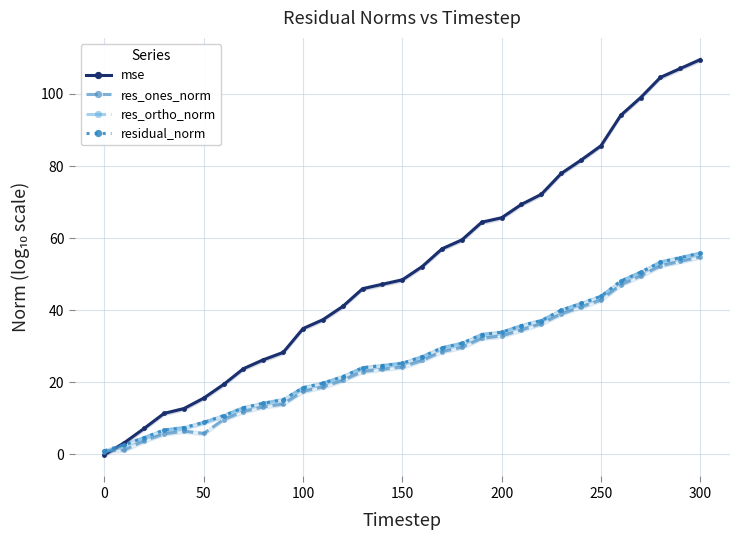

What is the sum of the mse values at 100 and 0?

34.8